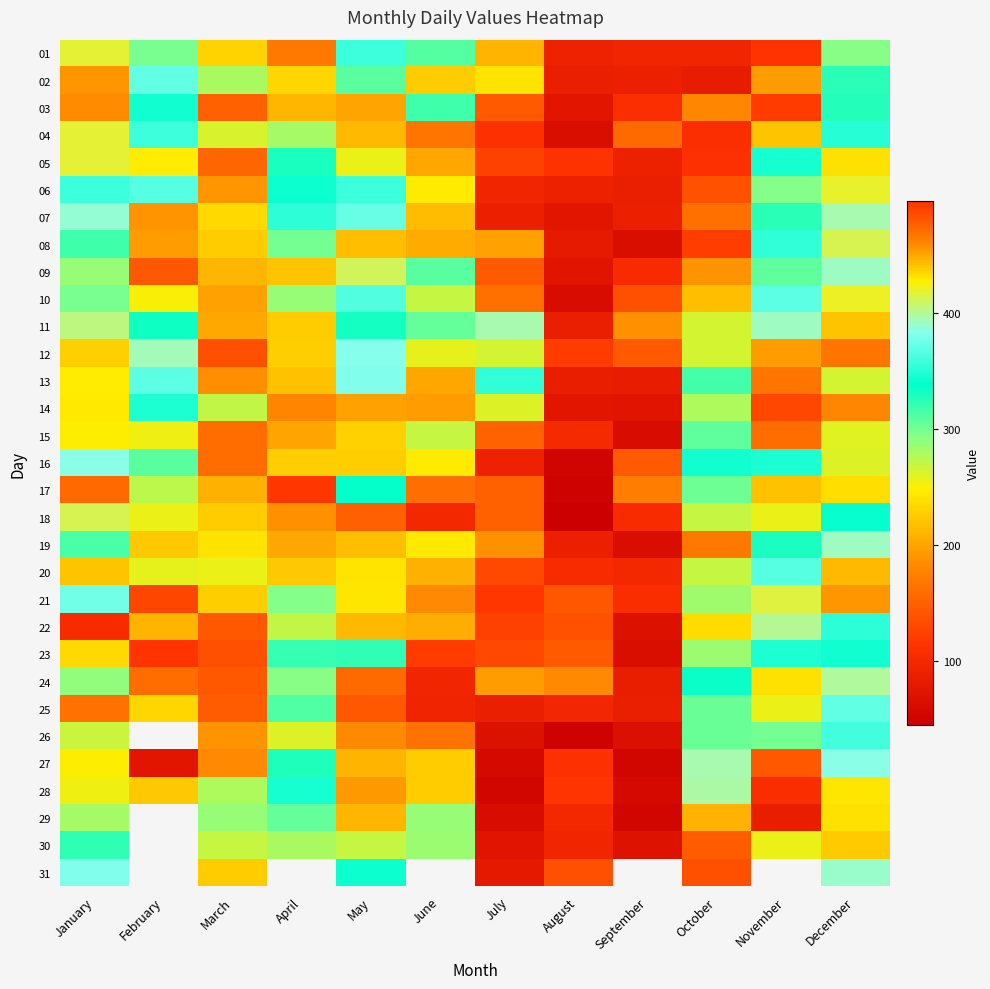

What is the sum of all 27 values?

2412.0